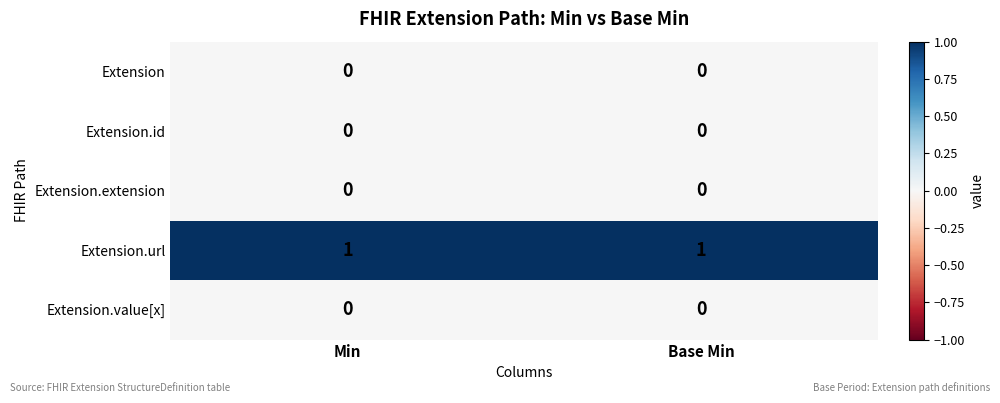

At how many categories does at least one series exceed 0?

2